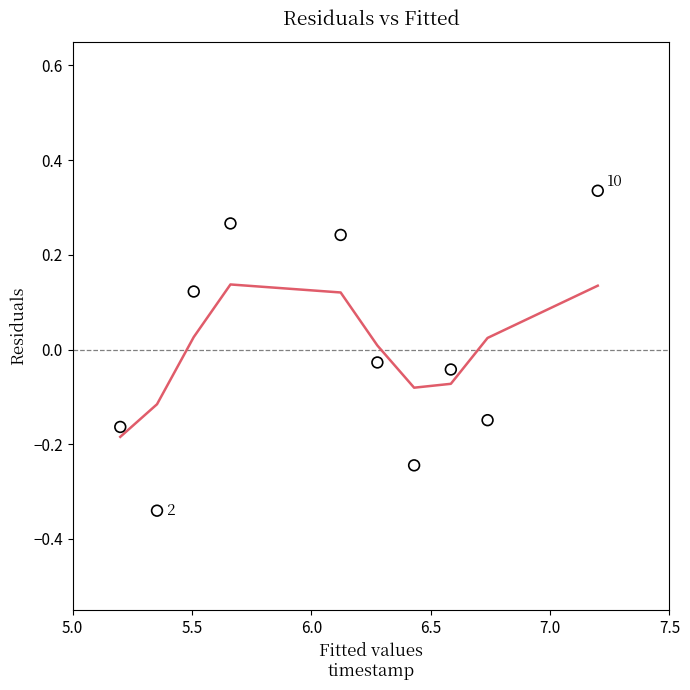

What is the average X value?

6.1